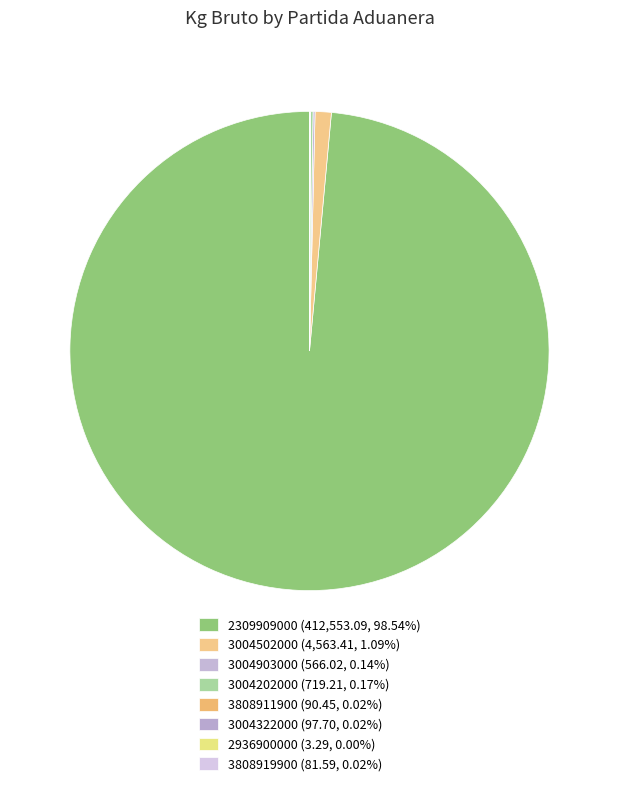

Does 3004202000 represent more than half of the total?

No